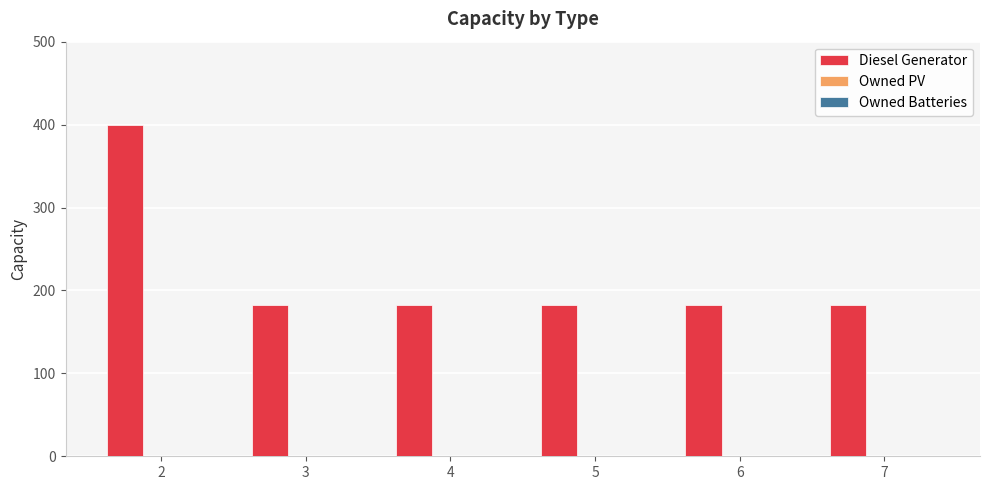

The value at 4 is 182. True or false?

True